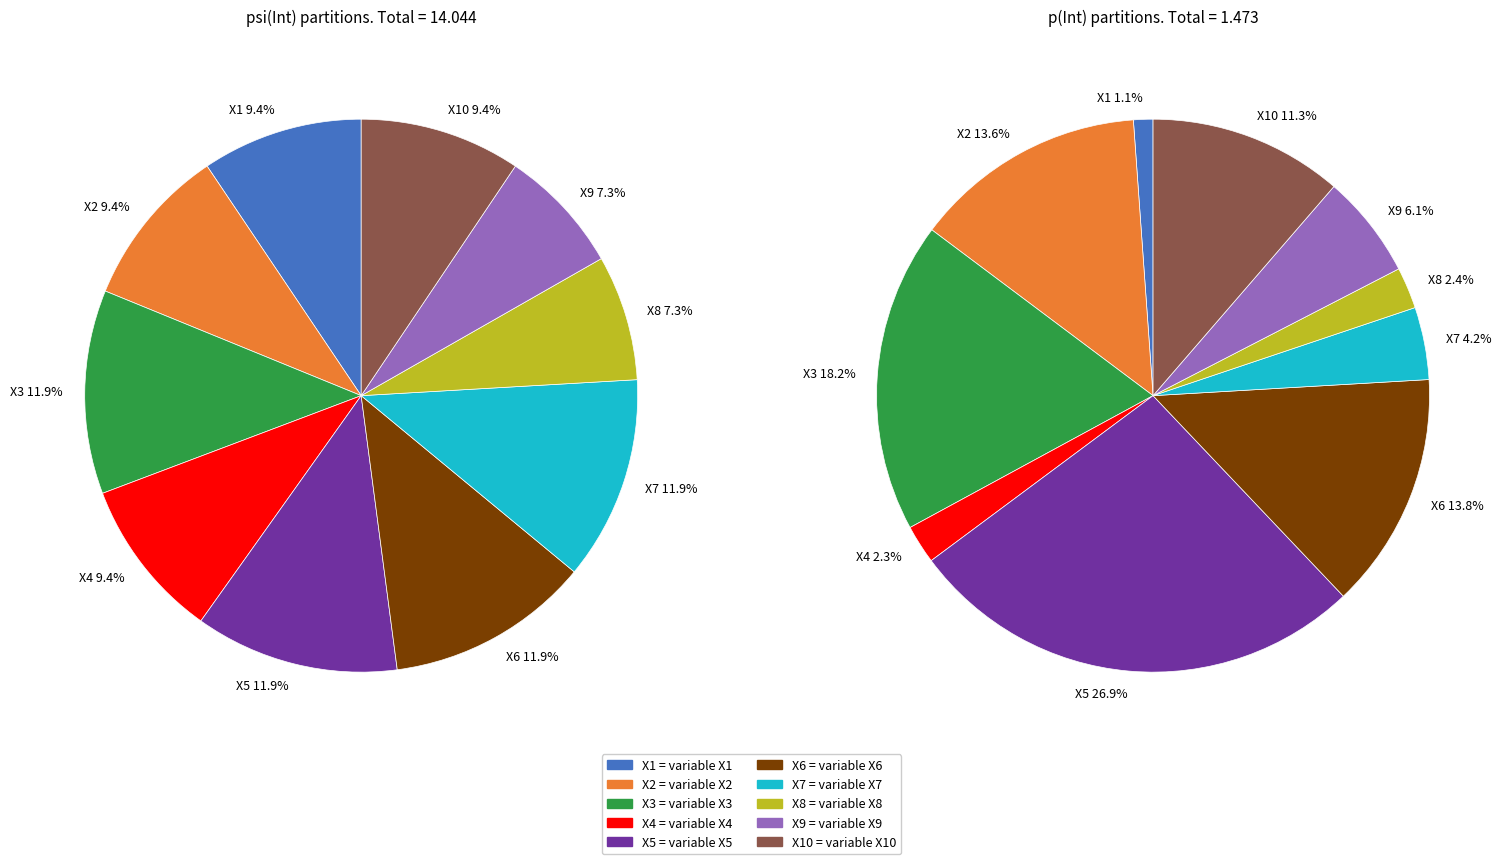

Which series changed the most between X2 and X6?

psi(Int)